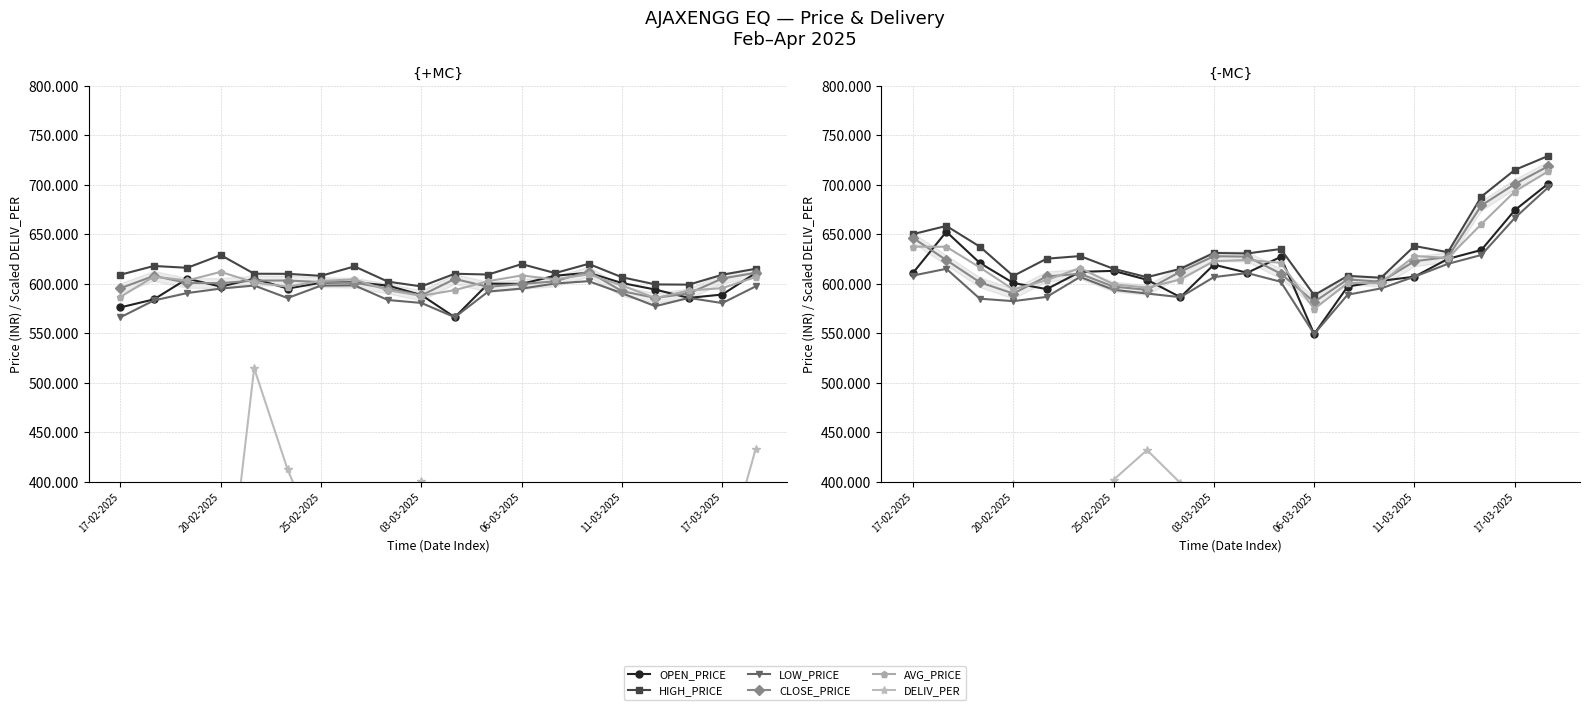

What is the spread (max minus min) of values at 17-03-2025?

377.3